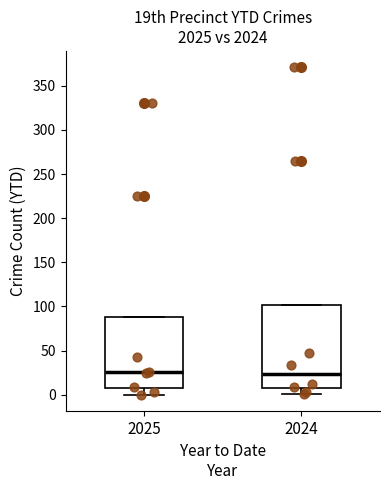

Where does the lower whisker of the box at x = 2025 end on the y-axis? The values are not printed on the chart, so give them approximately, as read against the axis.

0